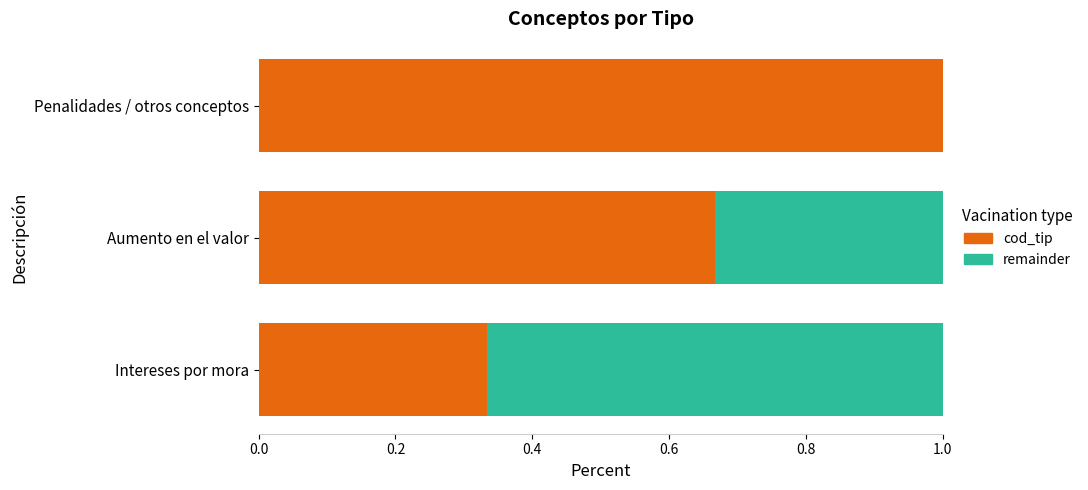

True or false: cod_tip has a value of 0.2 at Intereses por mora.

False